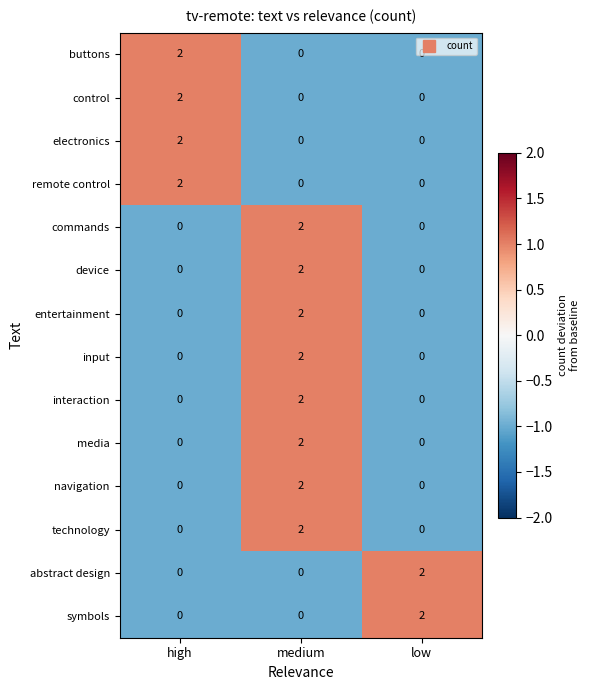

The interaction series shows 0 at high. True or false?

True